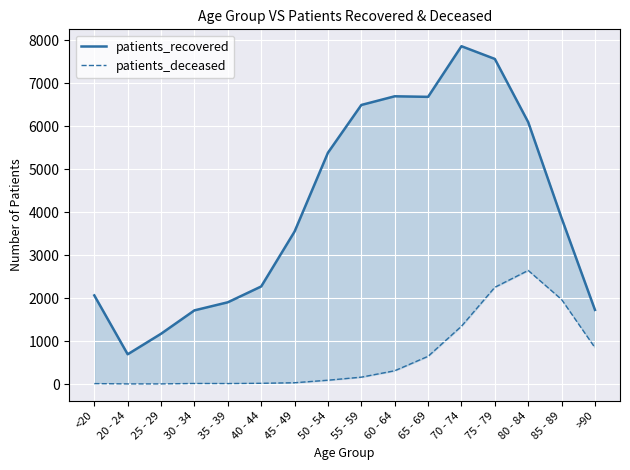

Count the number of data series in this chart.

2